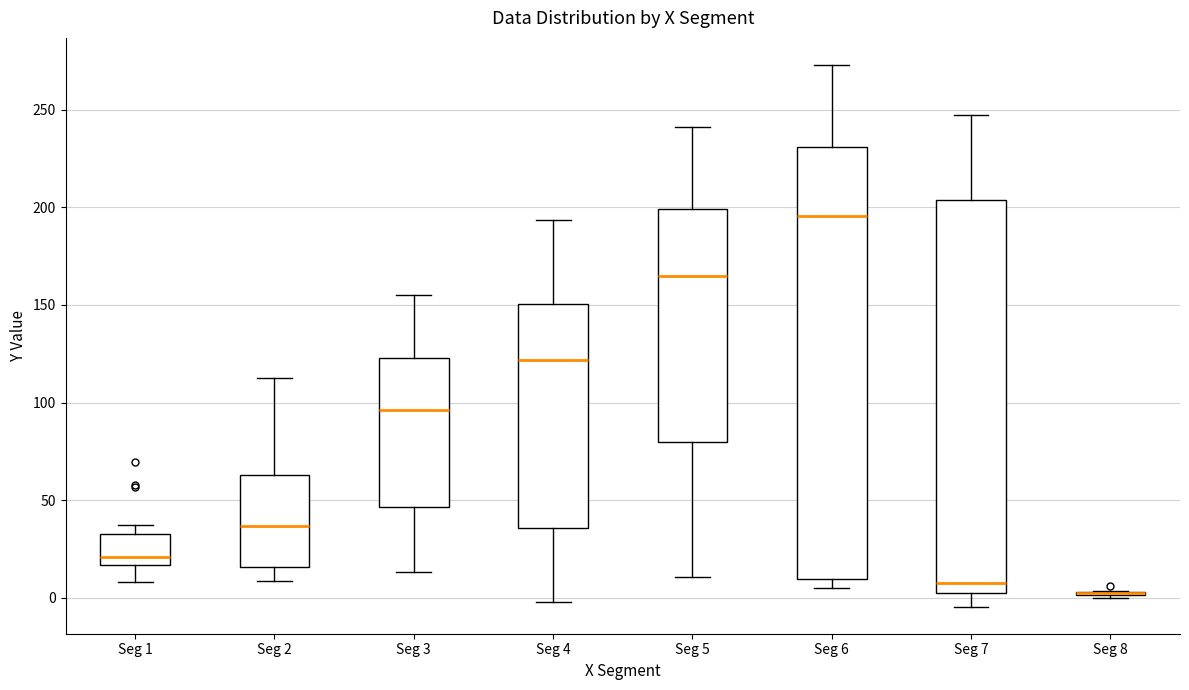

Which box is the tallest, from its lower edge to its upper edge?

Seg 6